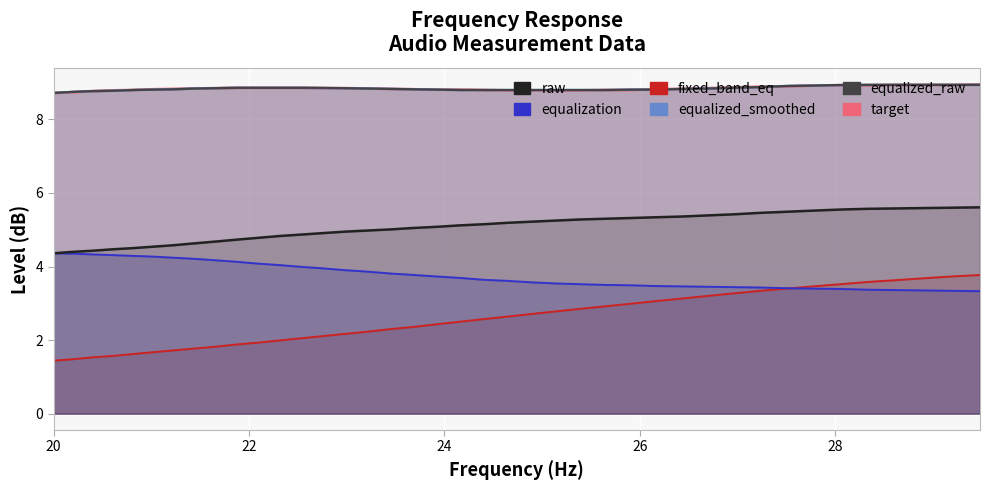

The fixed_band_eq series shows 1.0 at 38. True or false?

False